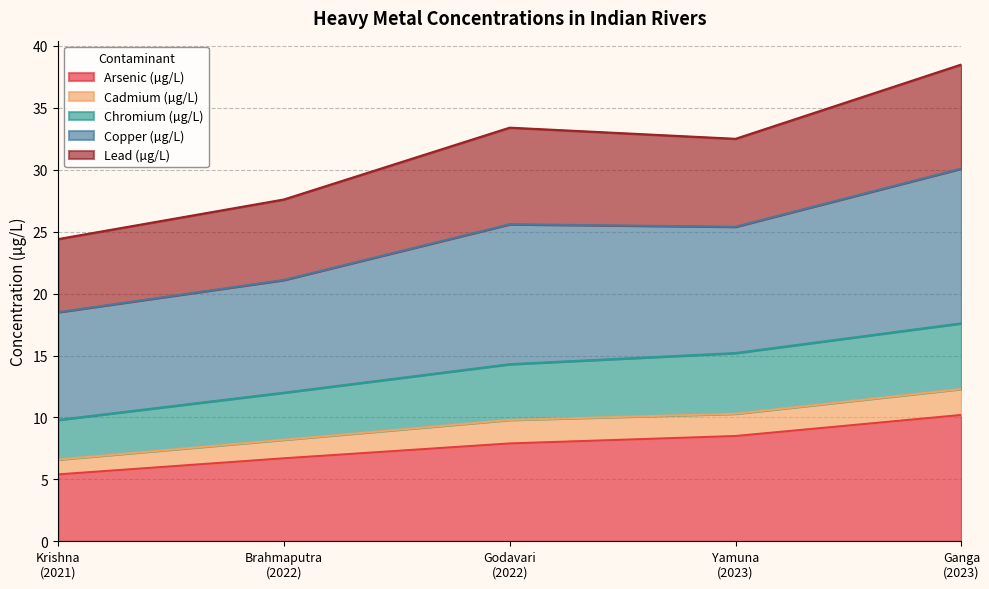

What is the maximum value for Arsenic (µg/L)?

10.2